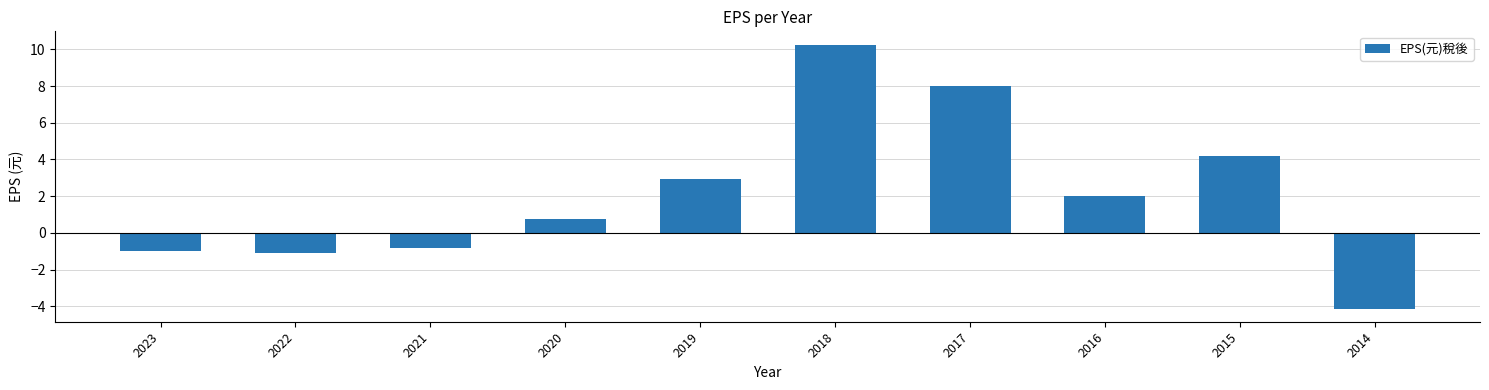

What is the difference between the maximum and minimum values?

14.4